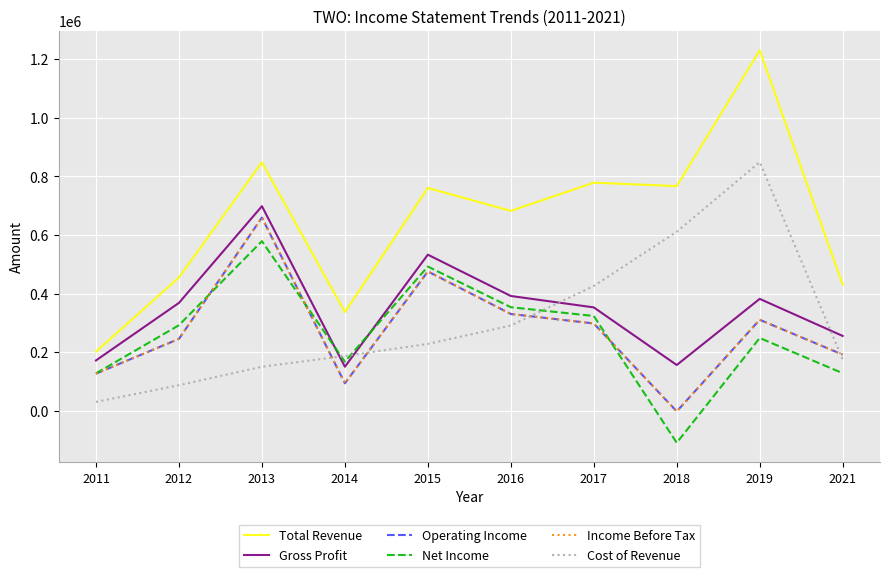

Is it true that Operating Income equals 62419 at 2014?

False